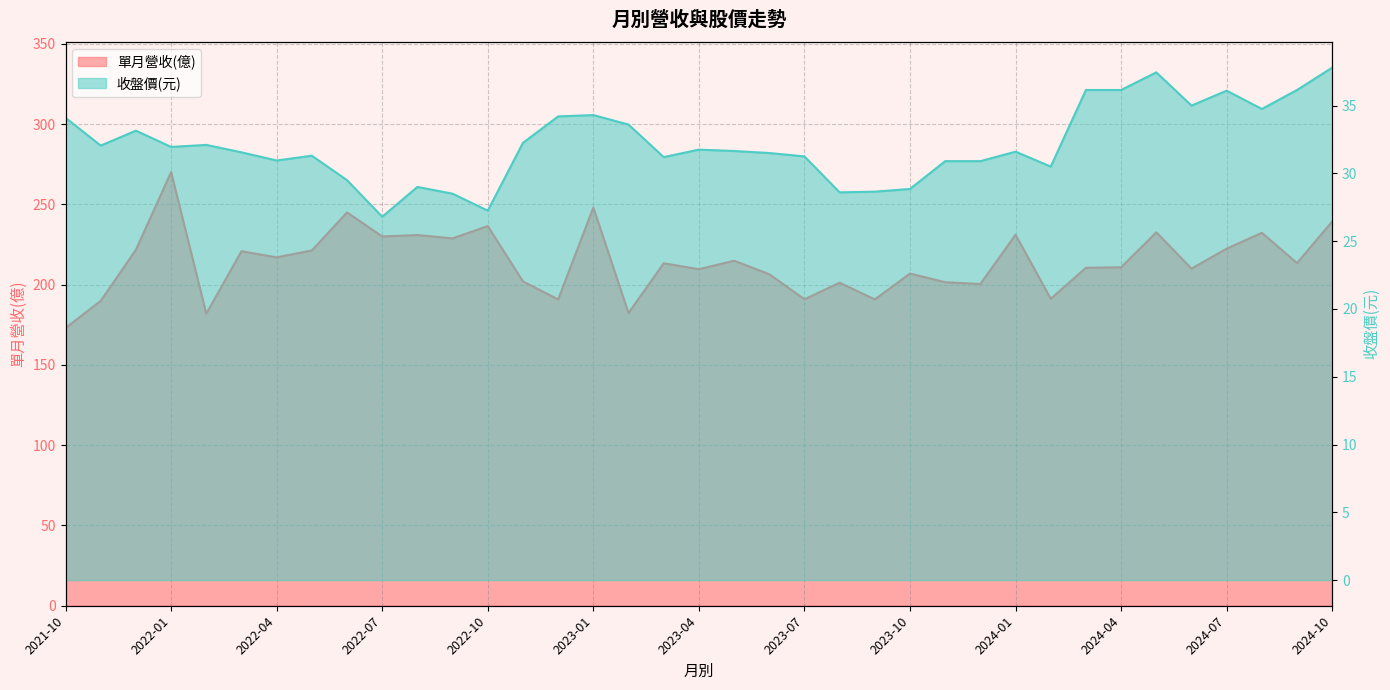

Reading left to right, list all the values displayed in this chart.

單月營收(億): 173.0	189.9	221.7	270.1	181.9	220.8	217.0	221.3	245.0	230.0	230.9	228.8	236.5	202.0	190.8	248.0	182.3	213.3	209.6	214.9	206.5	190.9	201.2	190.8	206.9	201.5	200.4	231.1	191.2	210.5	210.8	232.6	210.0	222.4	232.3	213.4	239.4
收盤價: 34.1	32.0	33.1	31.9	32.1	31.6	30.9	31.3	29.5	26.8	29.0	28.5	27.2	32.2	34.2	34.3	33.6	31.2	31.8	31.6	31.5	31.2	28.6	28.6	28.9	30.9	30.9	31.6	30.5	36.1	36.1	37.5	35.0	36.1	34.8	36.1	37.8